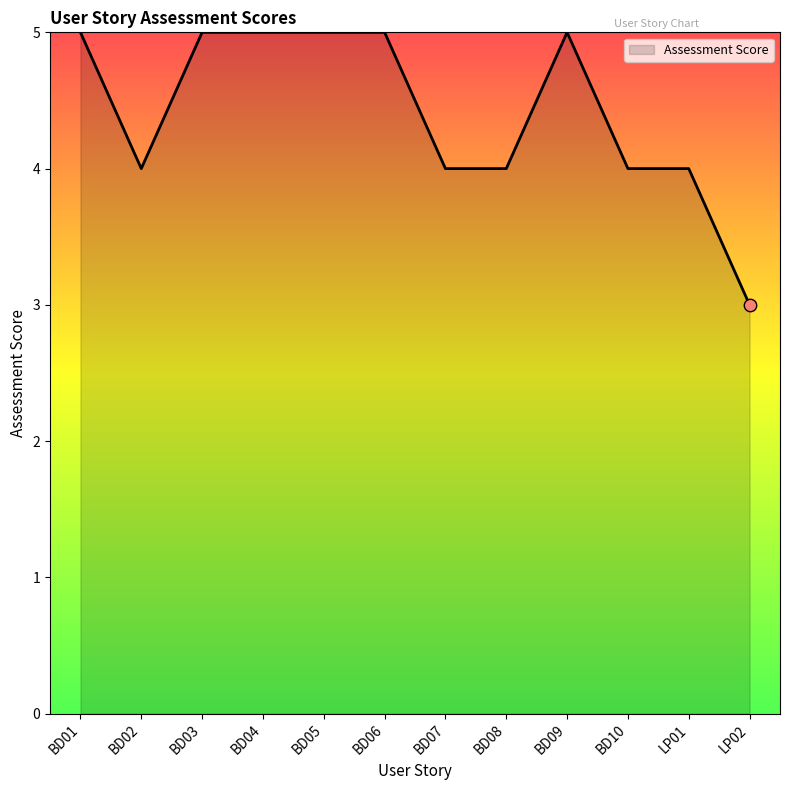

What is the ratio of the value at BD08 to the value at BD06?

0.8